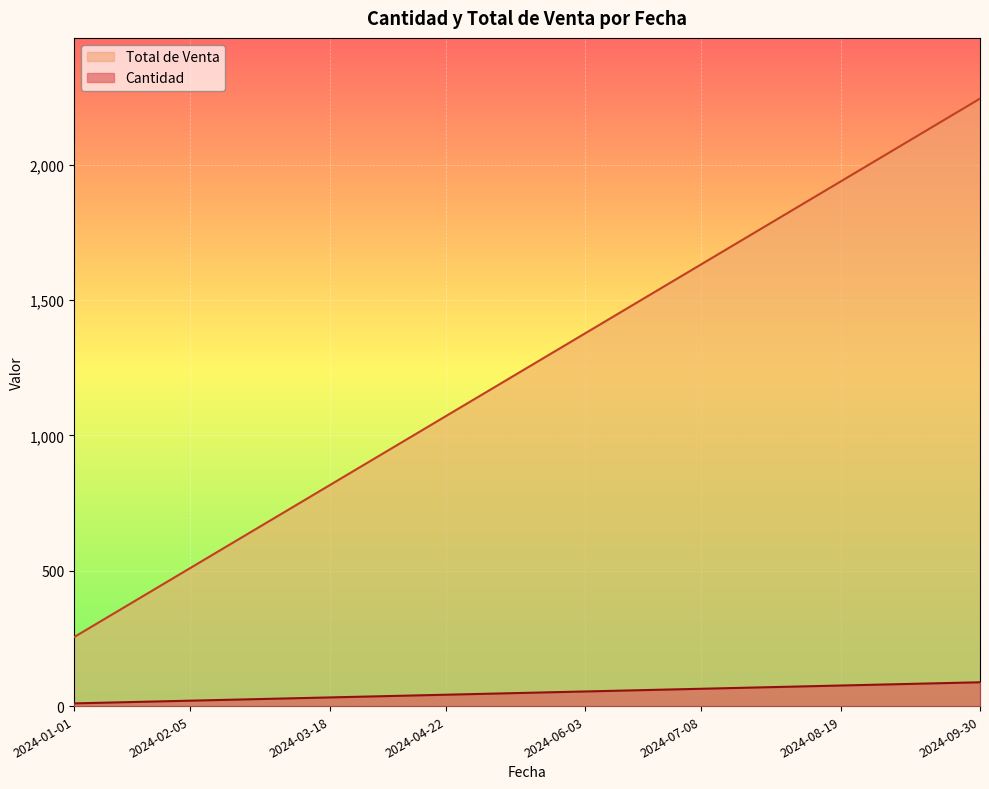

How many series are shown in this chart?

2